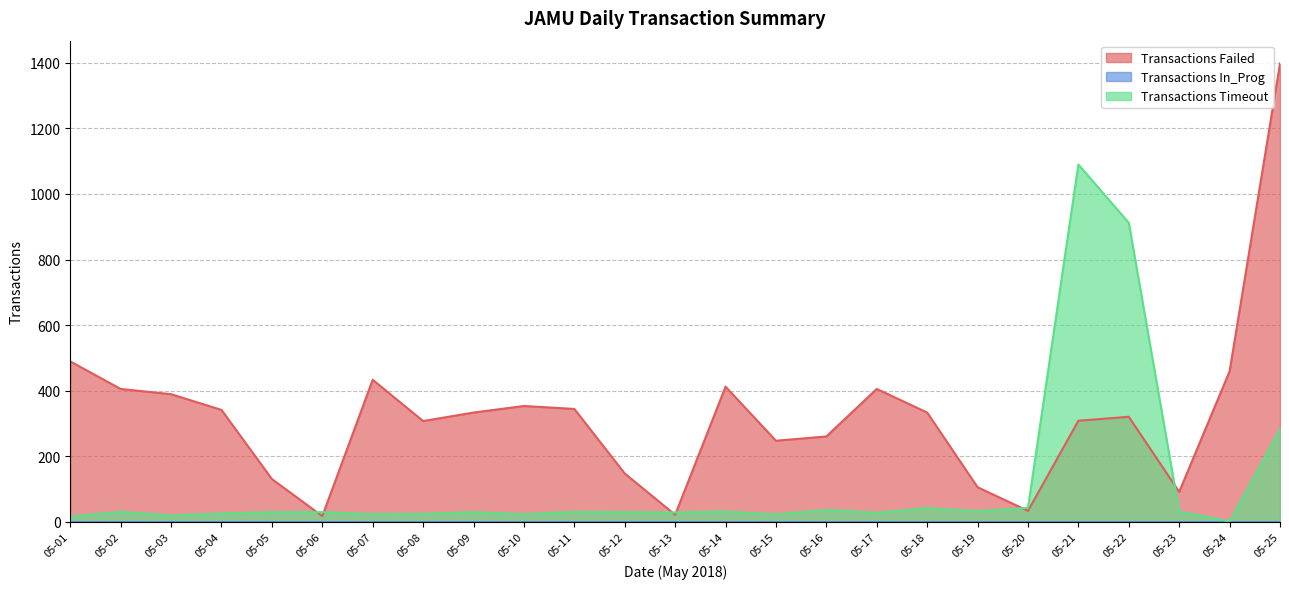

What is the difference between the Transactions Timeout values at 05-13 and 05-06?

1